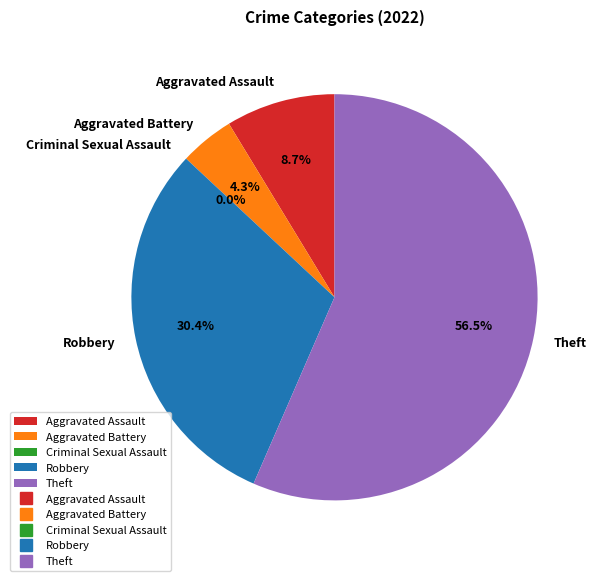

What percentage do Criminal Sexual Assault and Robbery together represent?

30.4%